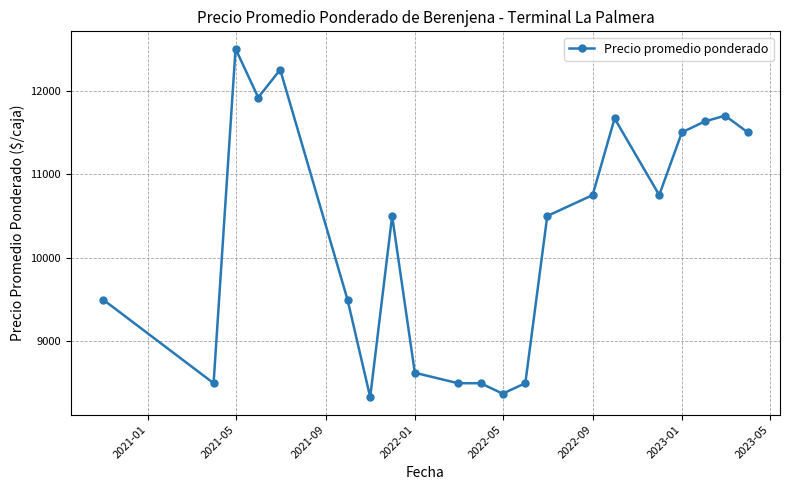

True or false: there are more than 0 points higher than both neighbors.

True